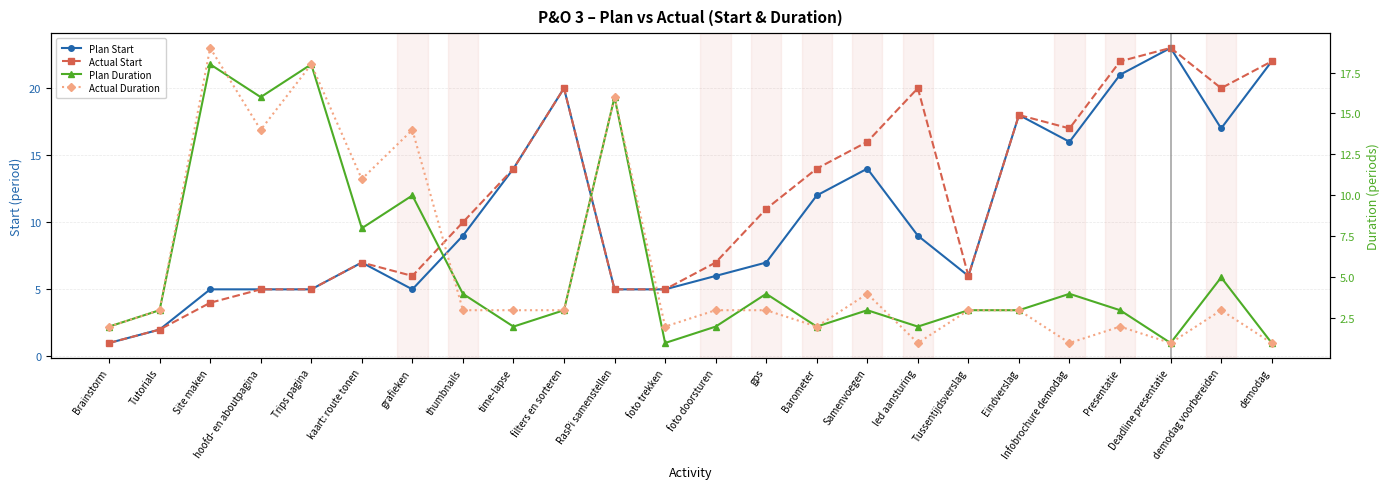

What are all the series names shown in the legend?

Plan Start, Actual Start, Plan Duration, Actual Duration